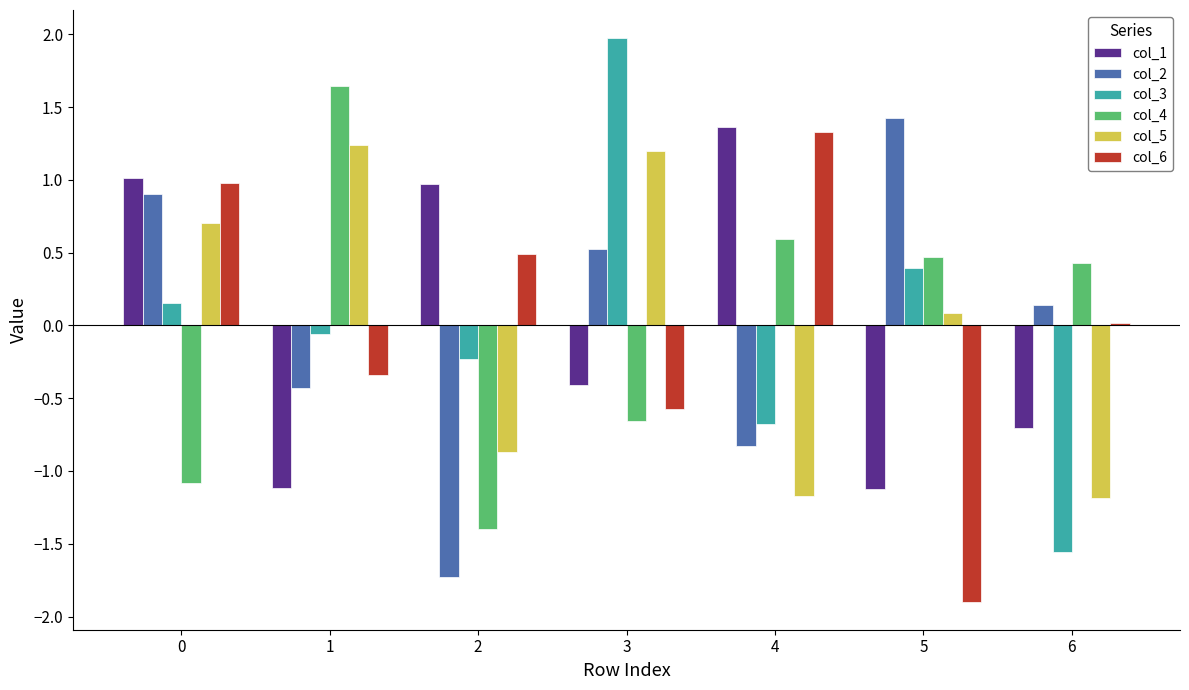

How many groups of bars are there?

7